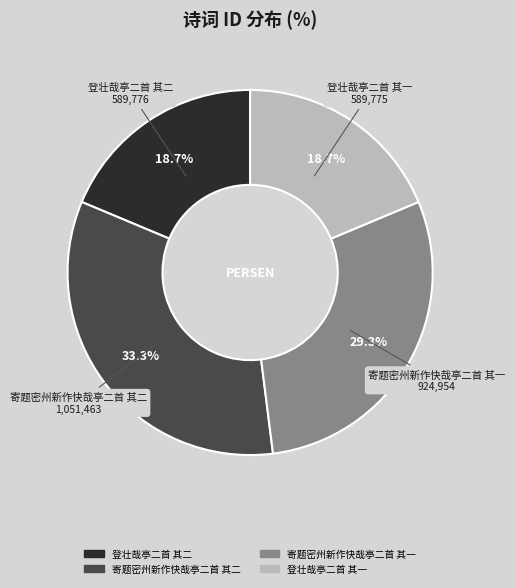

Which slice is the largest?

寄题密州新作快哉亭二首 其二